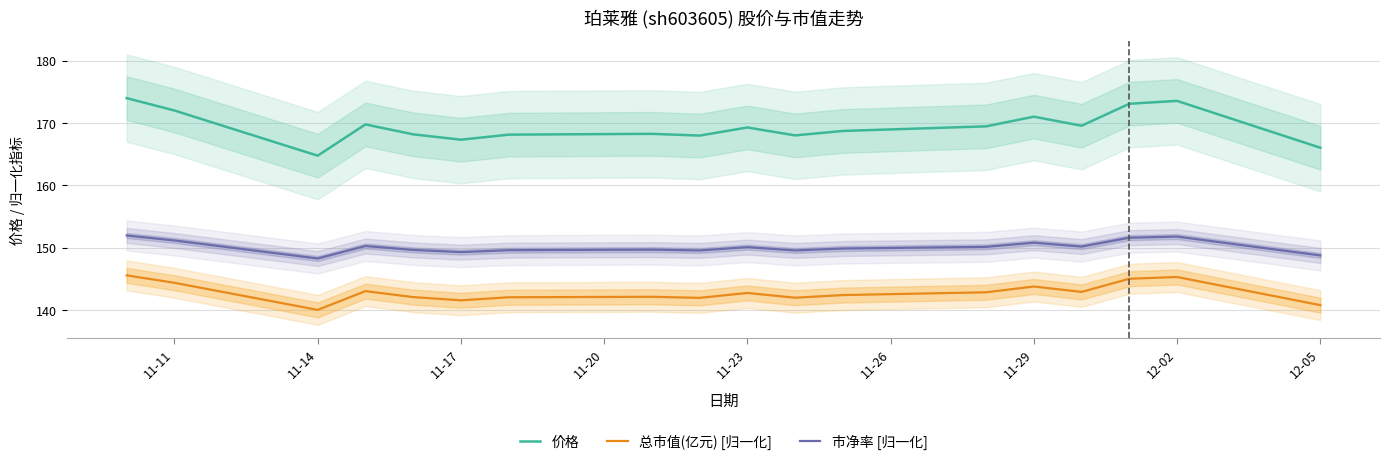

What is the value of the 价格 point at the 9th from the left?

168.0